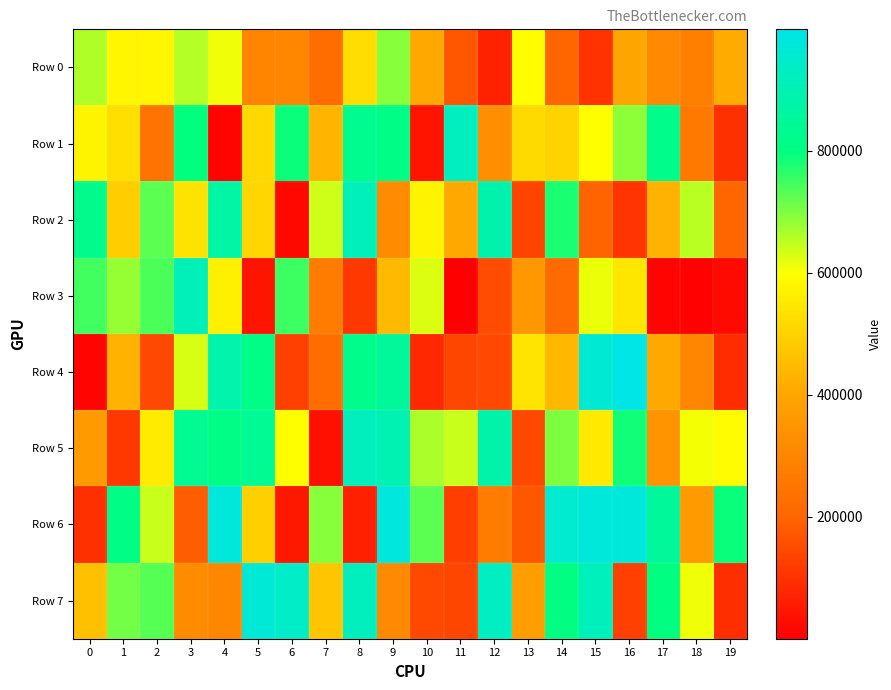

What is the spread (max minus min) of values at 2?

599904